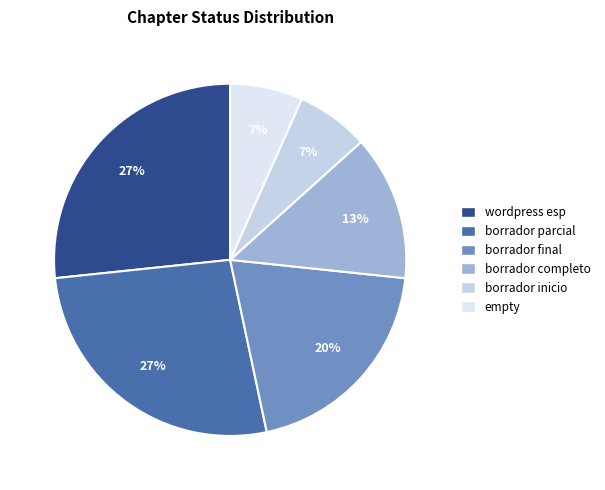

How many slices are in this pie chart?

6